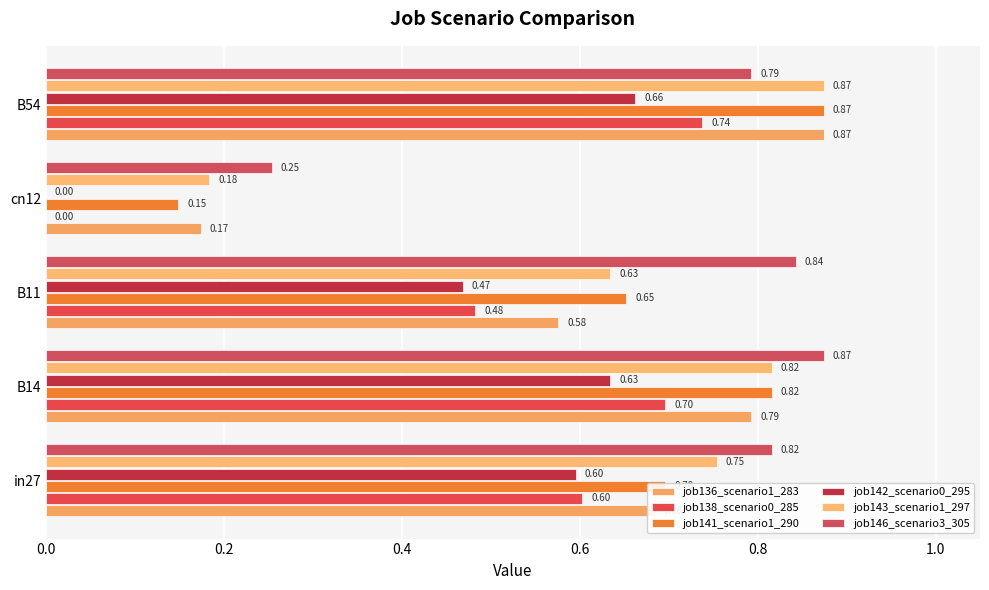

Reading left to right, list all the values displayed in this chart.

job136_scenario1_283: 0.7	0.8	0.6	0.2	0.9
job138_scenario0_285: 0.6	0.7	0.5	0.0	0.7
job141_scenario1_290: 0.7	0.8	0.7	0.1	0.9
job142_scenario0_295: 0.6	0.6	0.5	0.0	0.7
job143_scenario1_297: 0.8	0.8	0.6	0.2	0.9
job146_scenario3_305: 0.8	0.9	0.8	0.3	0.8